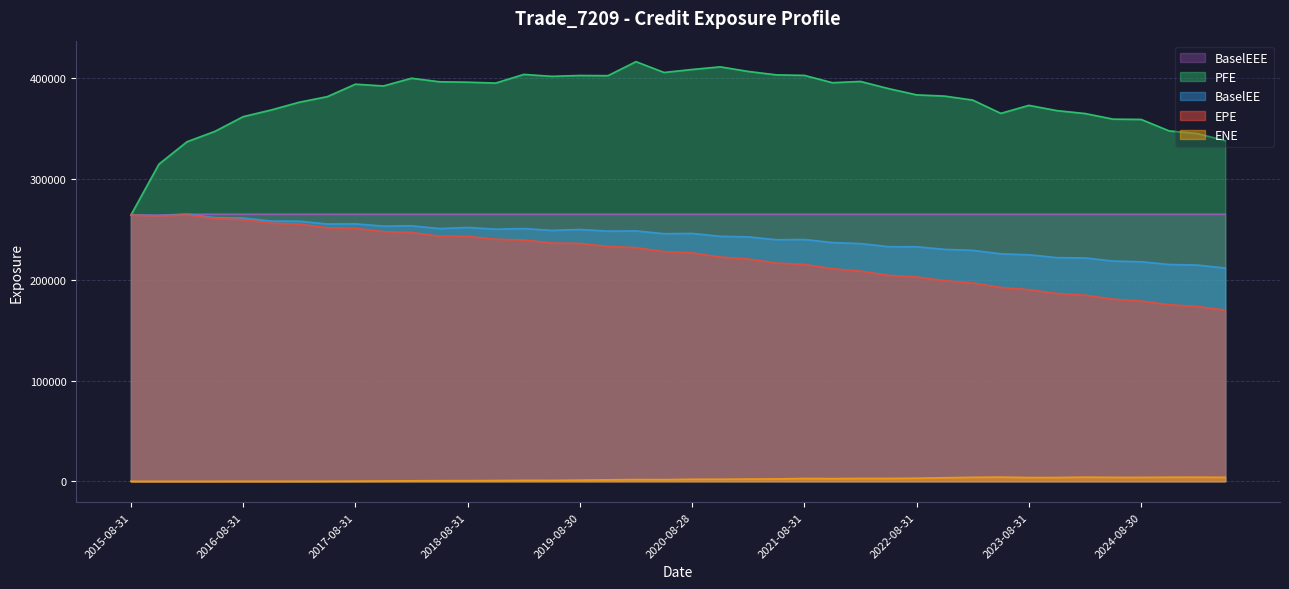

How many categories are shown in the chart?

40